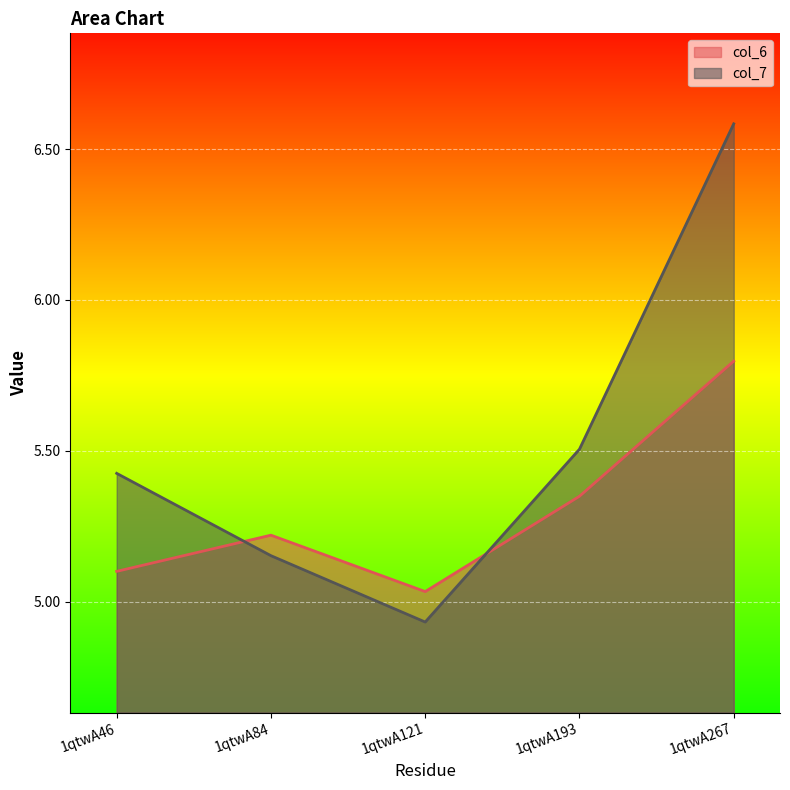

At 1qtwA267, list the series in order from smallest to largest.

col_6, col_7